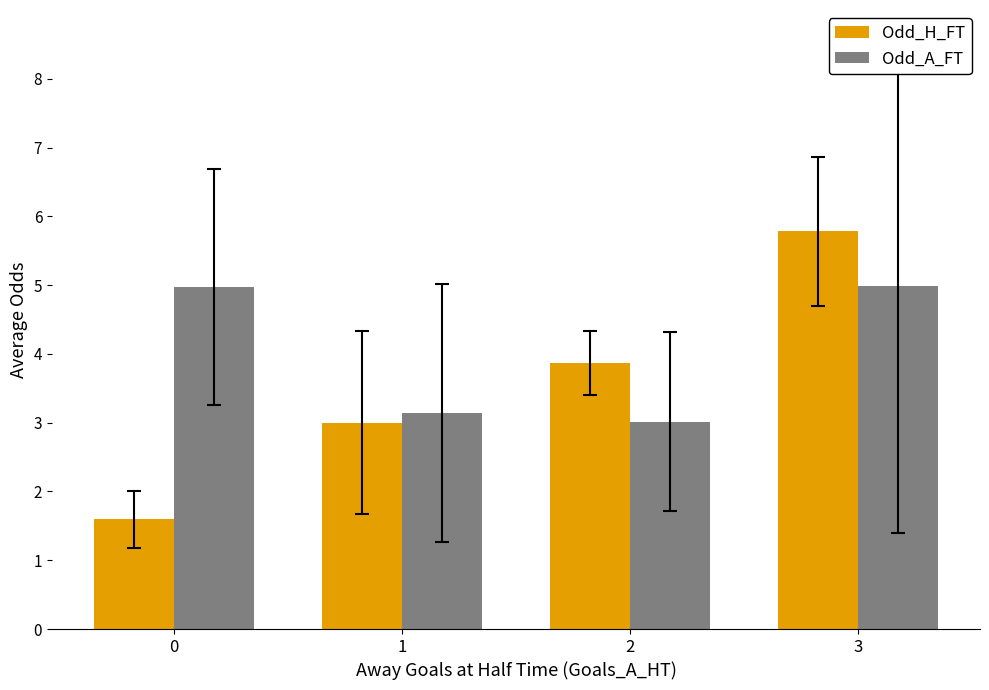

What is the spread (max minus min) of values at 1?

0.1